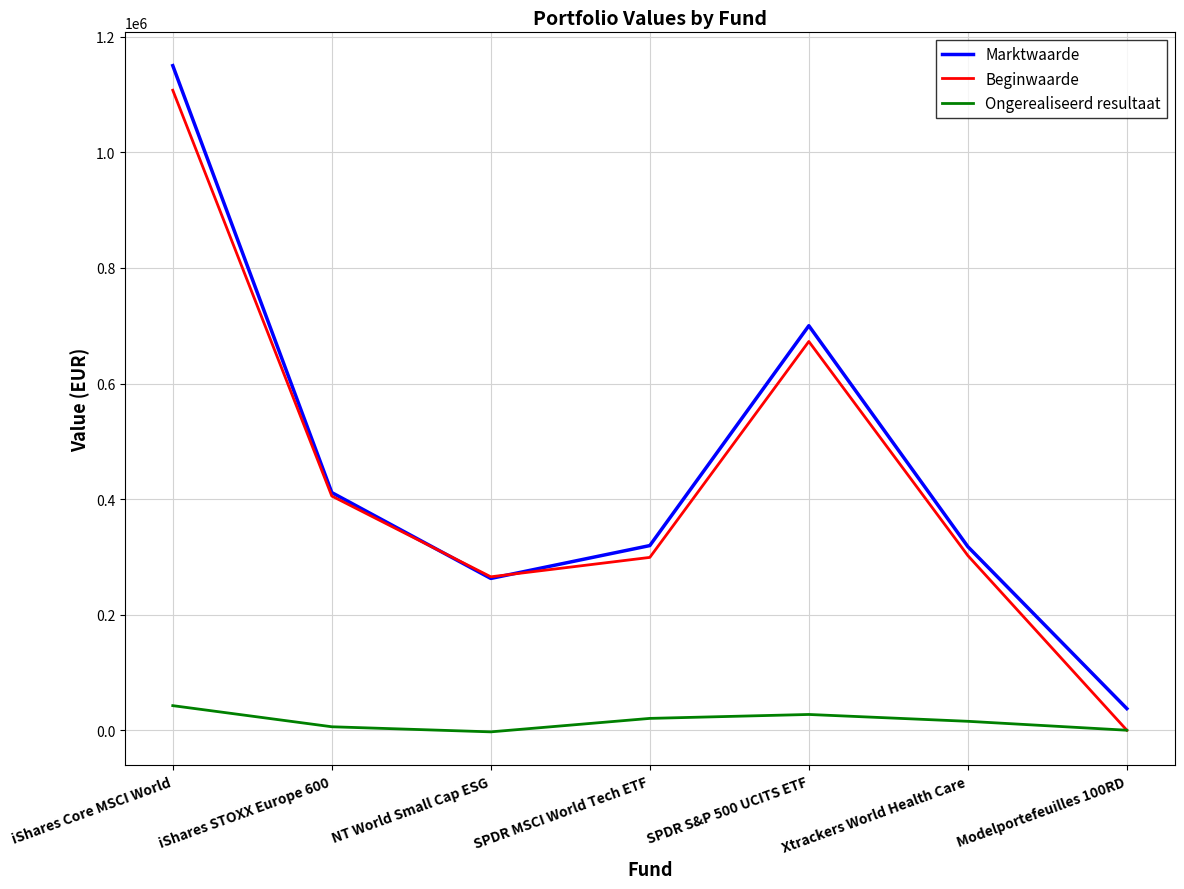

The Ongerealiseerd resultaat series shows 42549 at iShares Core MSCI World. True or false?

True